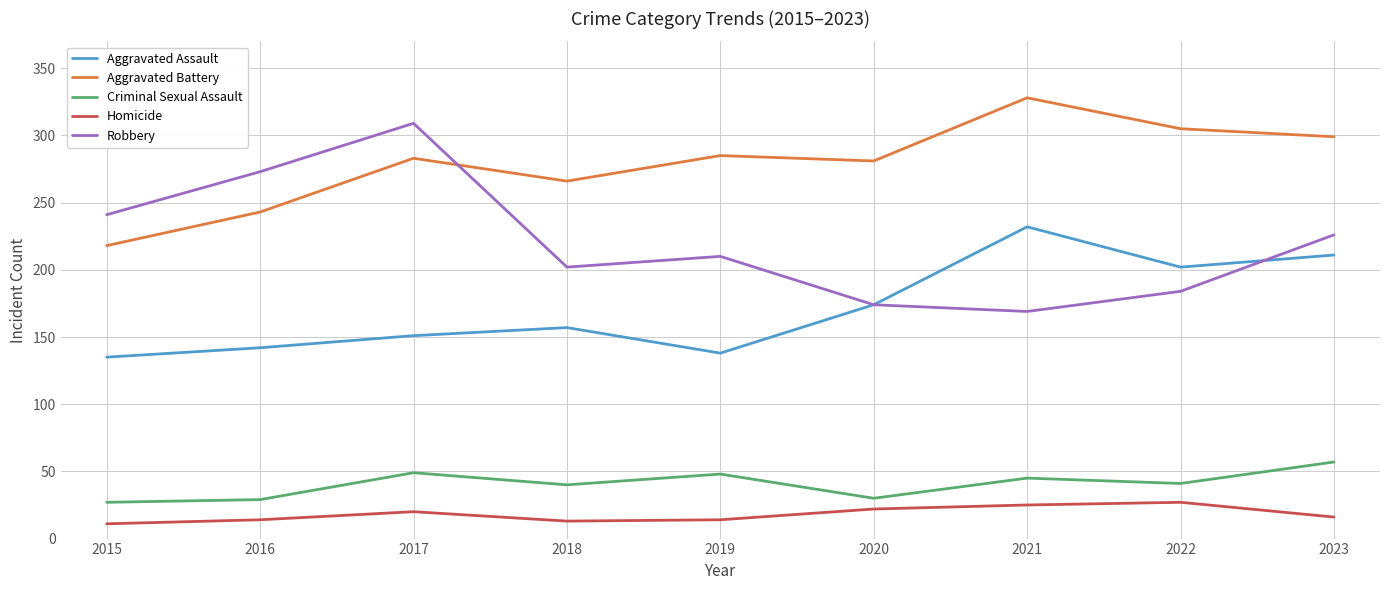

What is the spread (max minus min) of values at 2015?

230